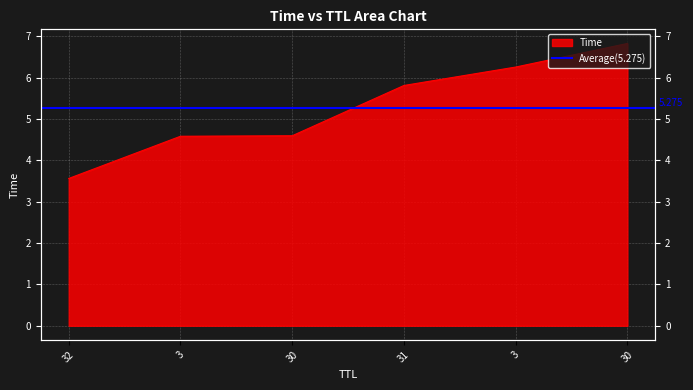

Count the number of categories in the chart.

6